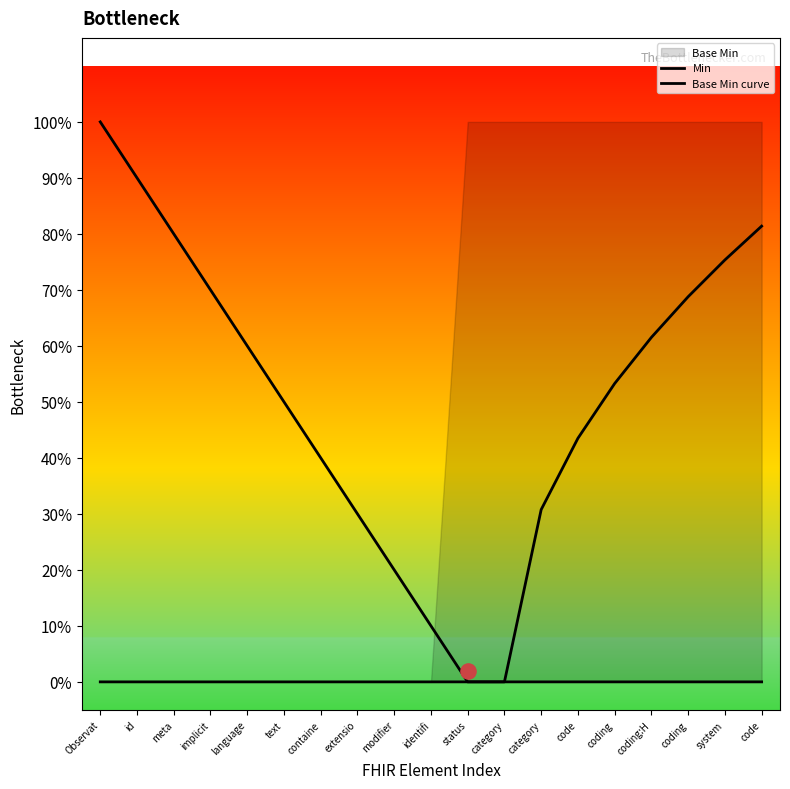

At which category is the sum across all series the highest?

Observat